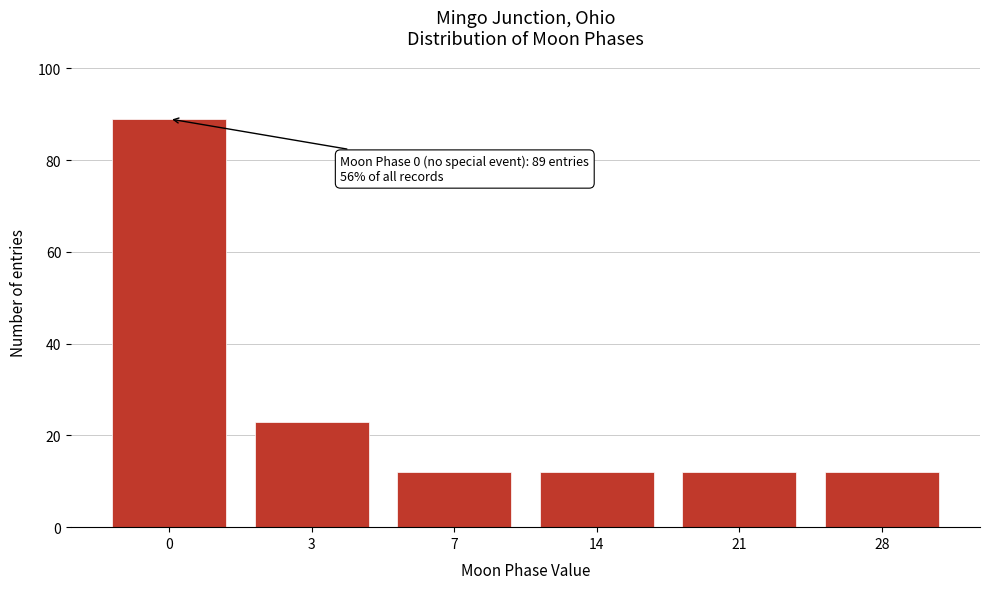

Reading left to right, list all the values displayed in this chart.

89	23	12	12	12	12